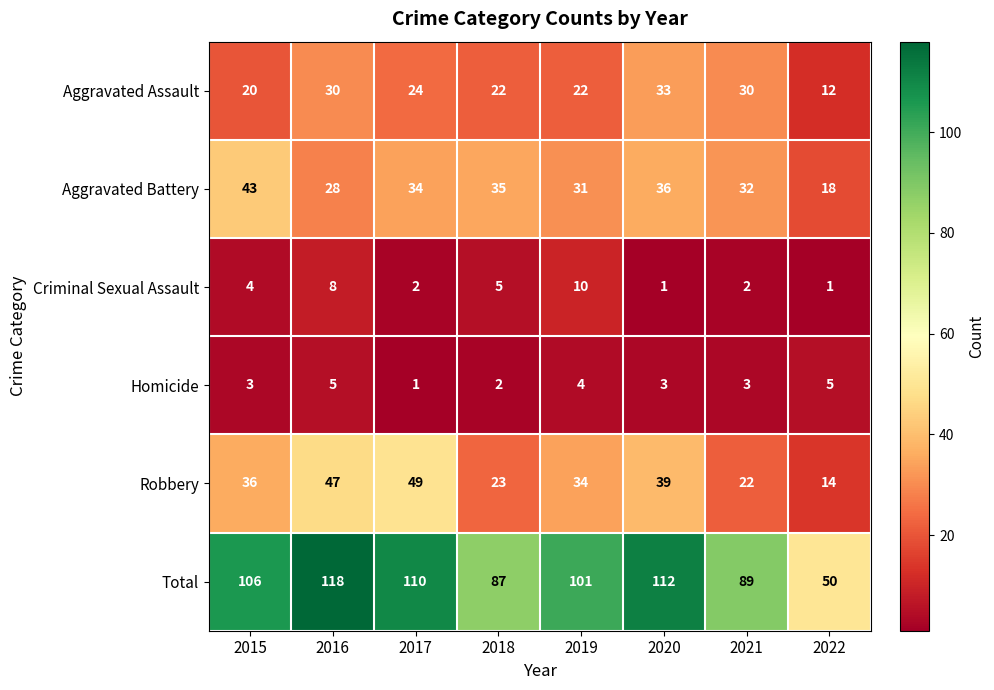

What is the smallest value displayed?

1